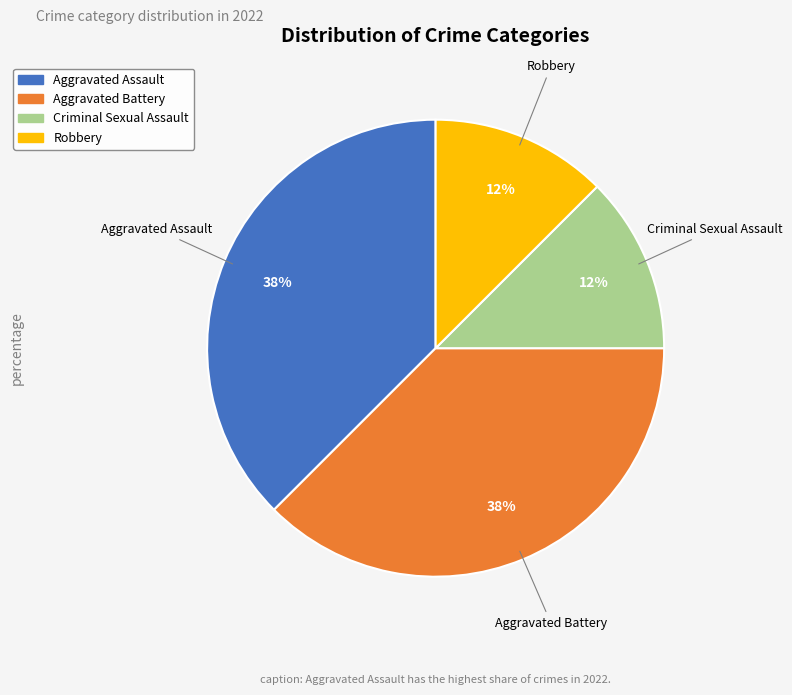

To the nearest percent, what is the average slice percentage?

25%